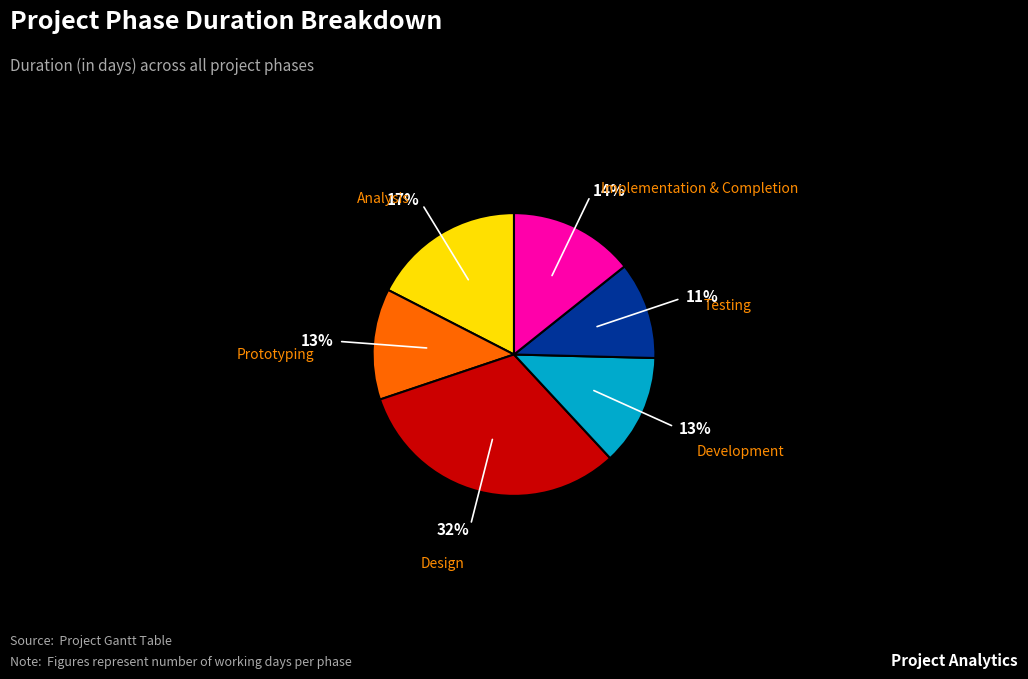

To the nearest percent, what percentage of the pie is Design?

32%